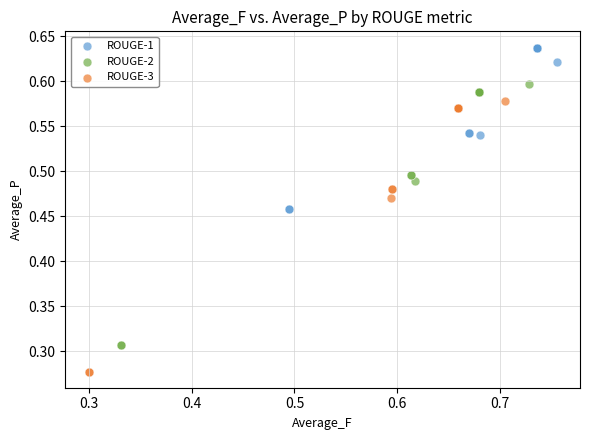

Which series has the widest spread of Y values?

ROUGE-3